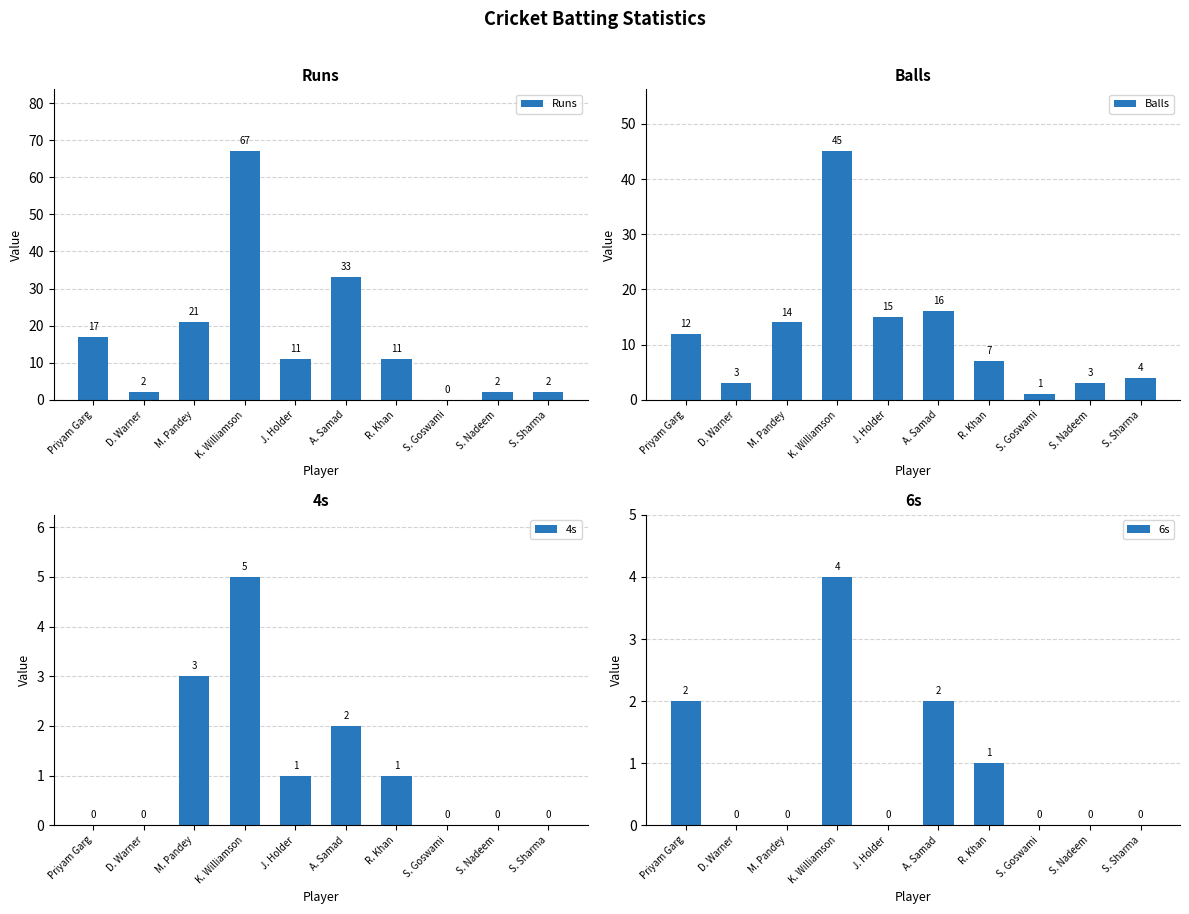

Which series has the largest total across all categories?

Runs